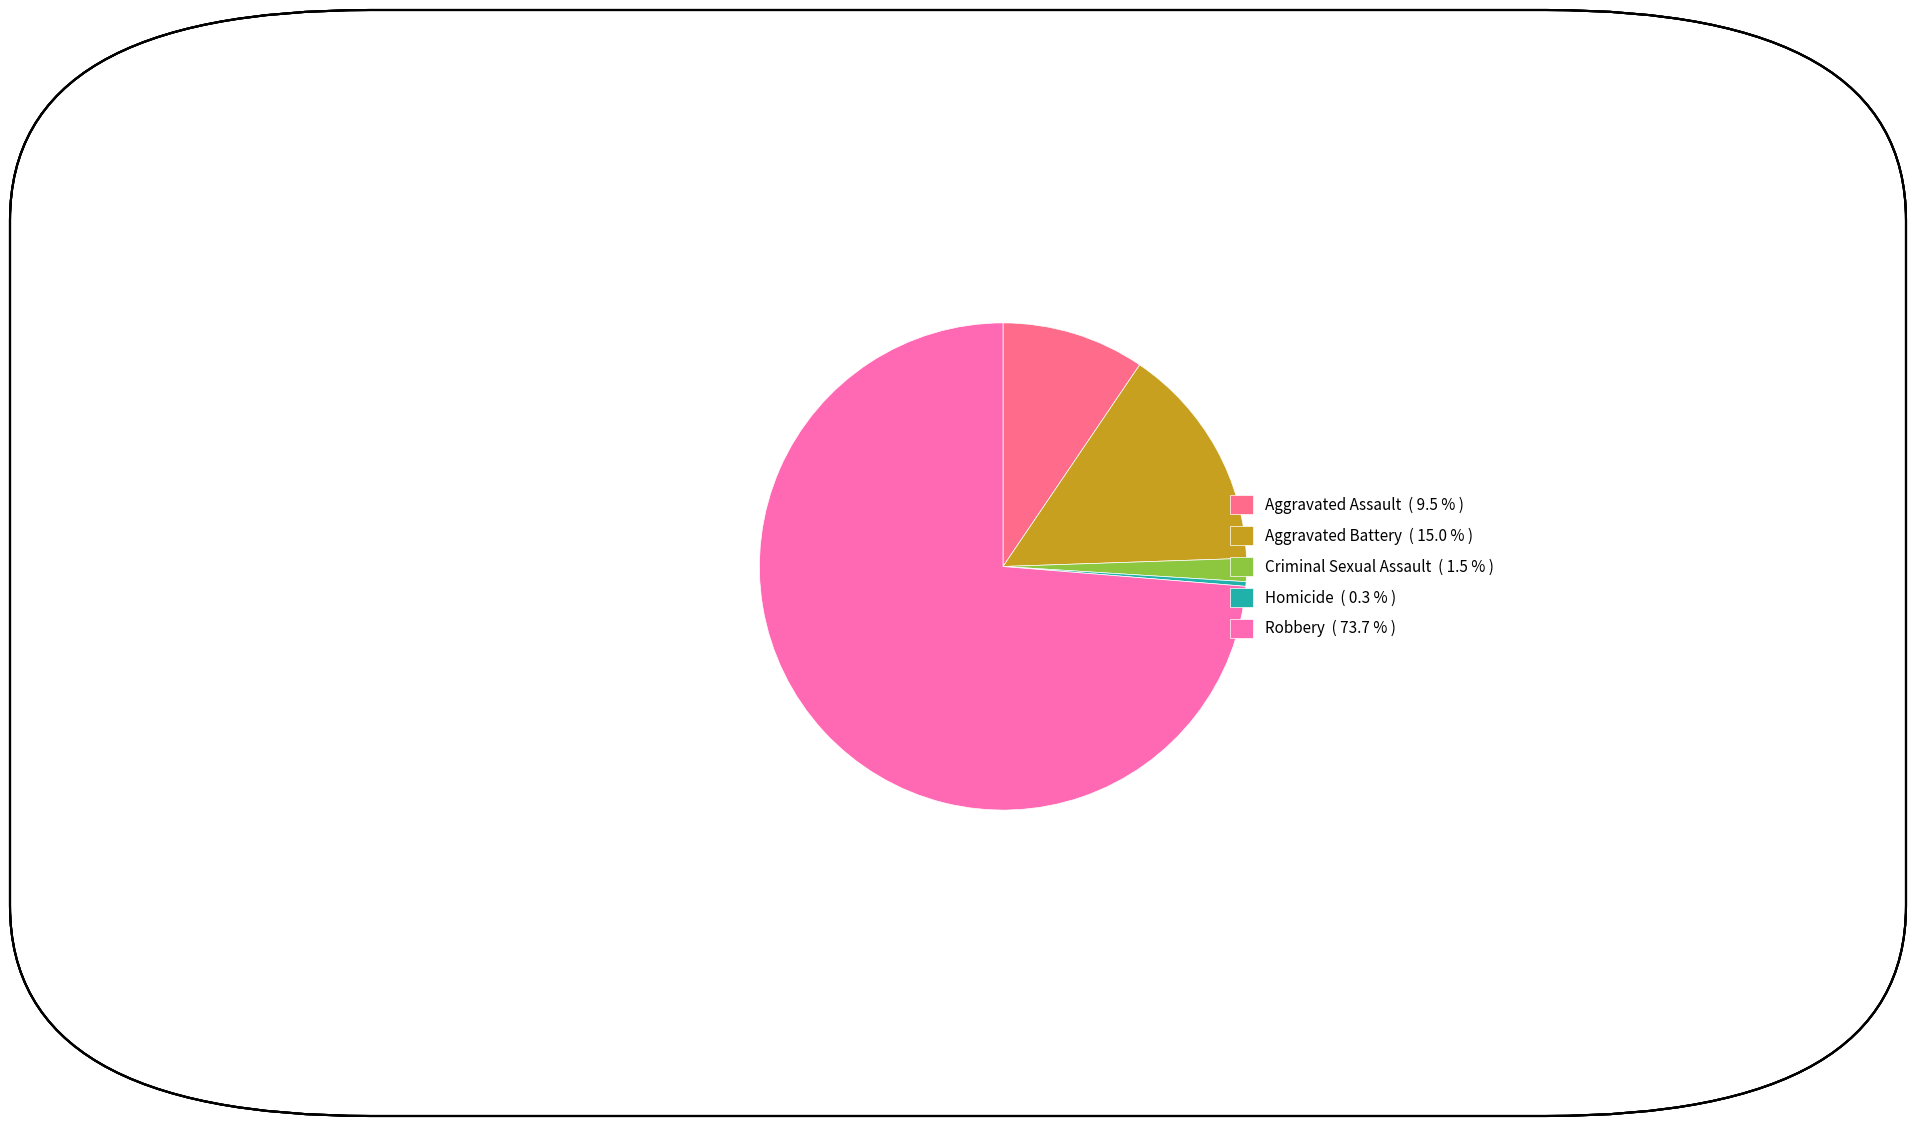

Which category has the biggest portion of the pie?

Robbery